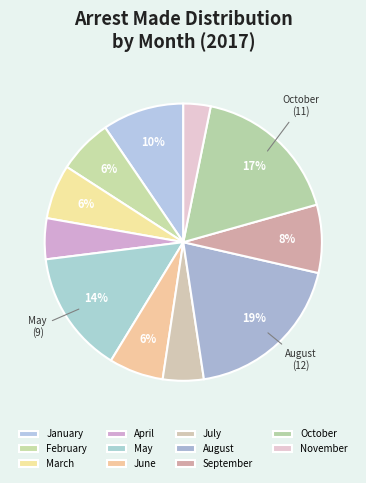

How many segments does this pie chart have?

11